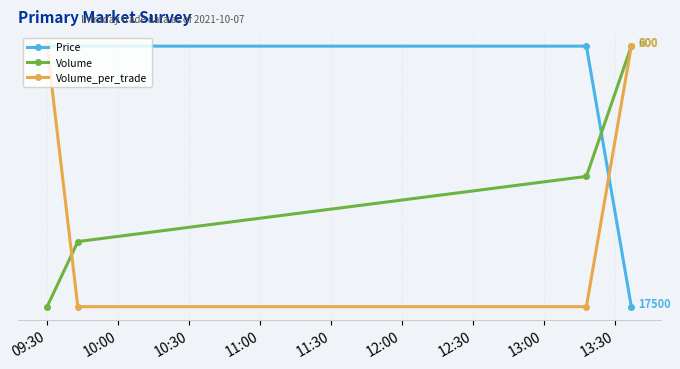

Does the chart display data point markers on the line(s)?

Yes